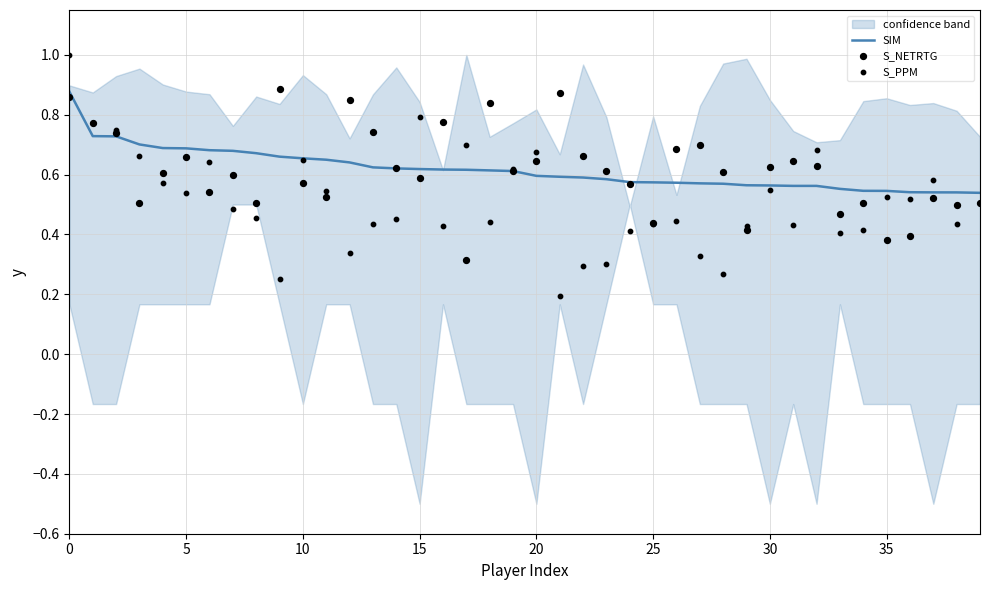

Which series contains the lowest Y value?

S_PPM